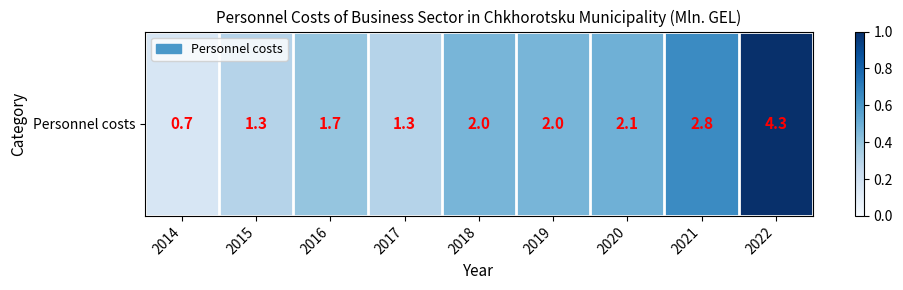

The value at 2021 is 0.7. True or false?

True